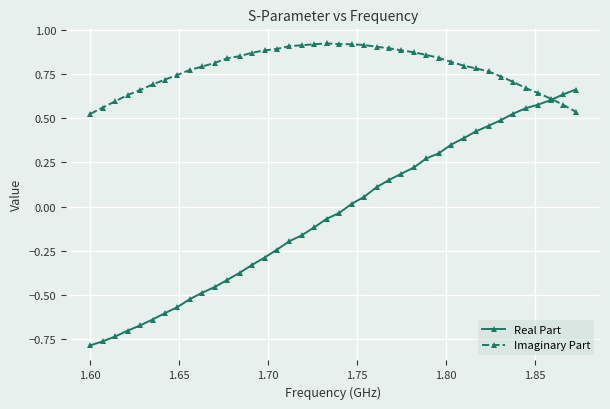

Which series has the widest spread of values?

Real Part